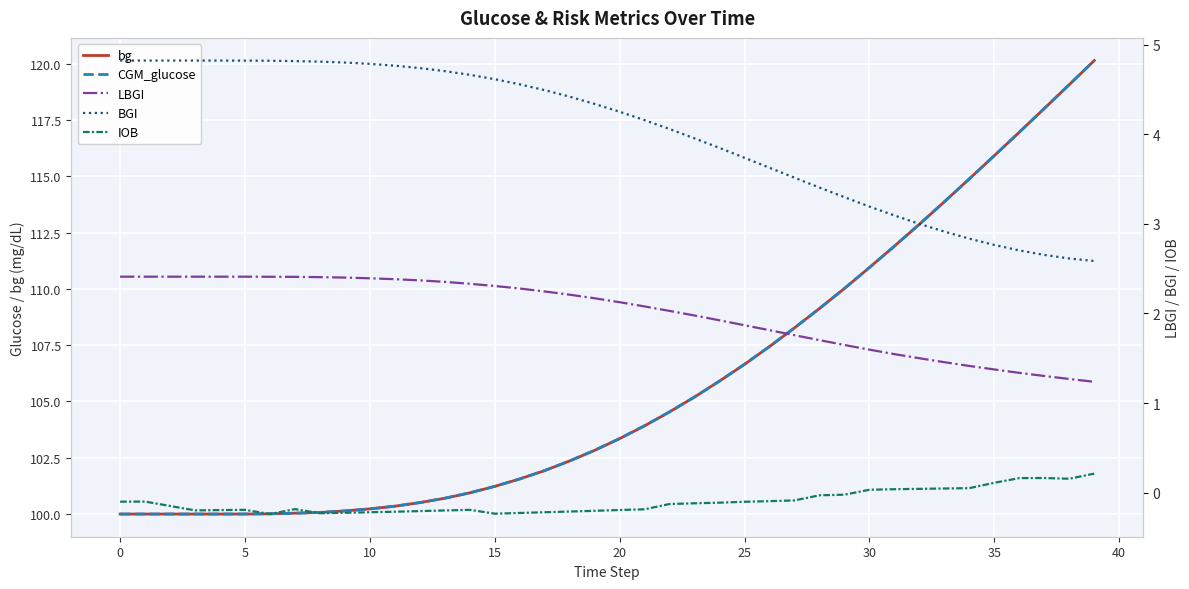

Between 10 and 25, which series saw the biggest shift?

CGM_glucose